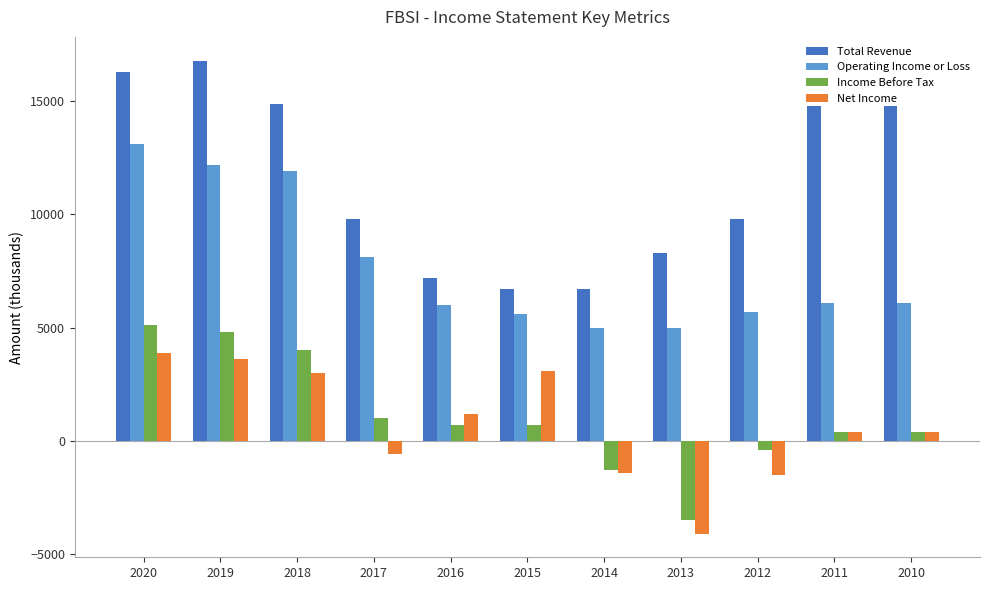

Is it true that Operating Income or Loss equals 13100 at 2020?

True